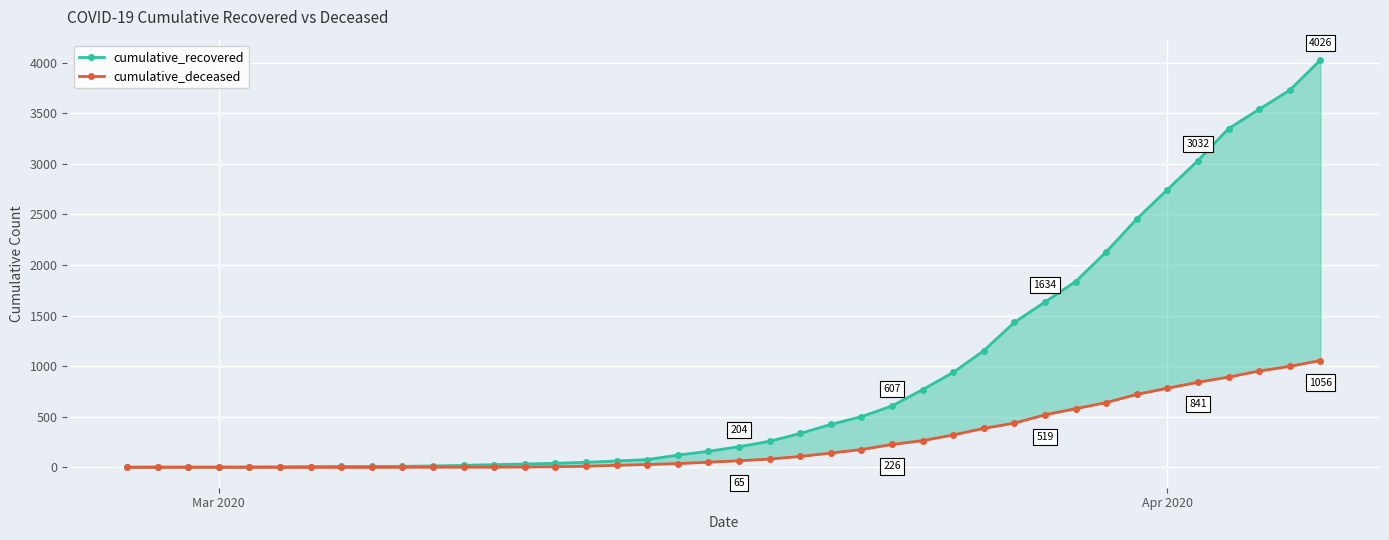

What is the difference between the second highest and second lowest values in the cumulative_deceased series?

998